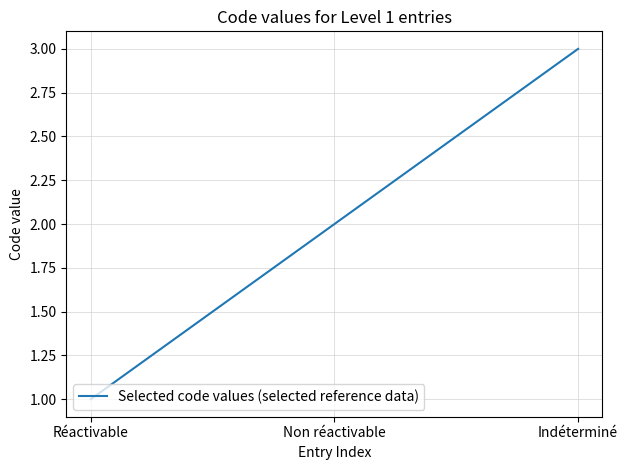

The value at Réactivable is 1. True or false?

True